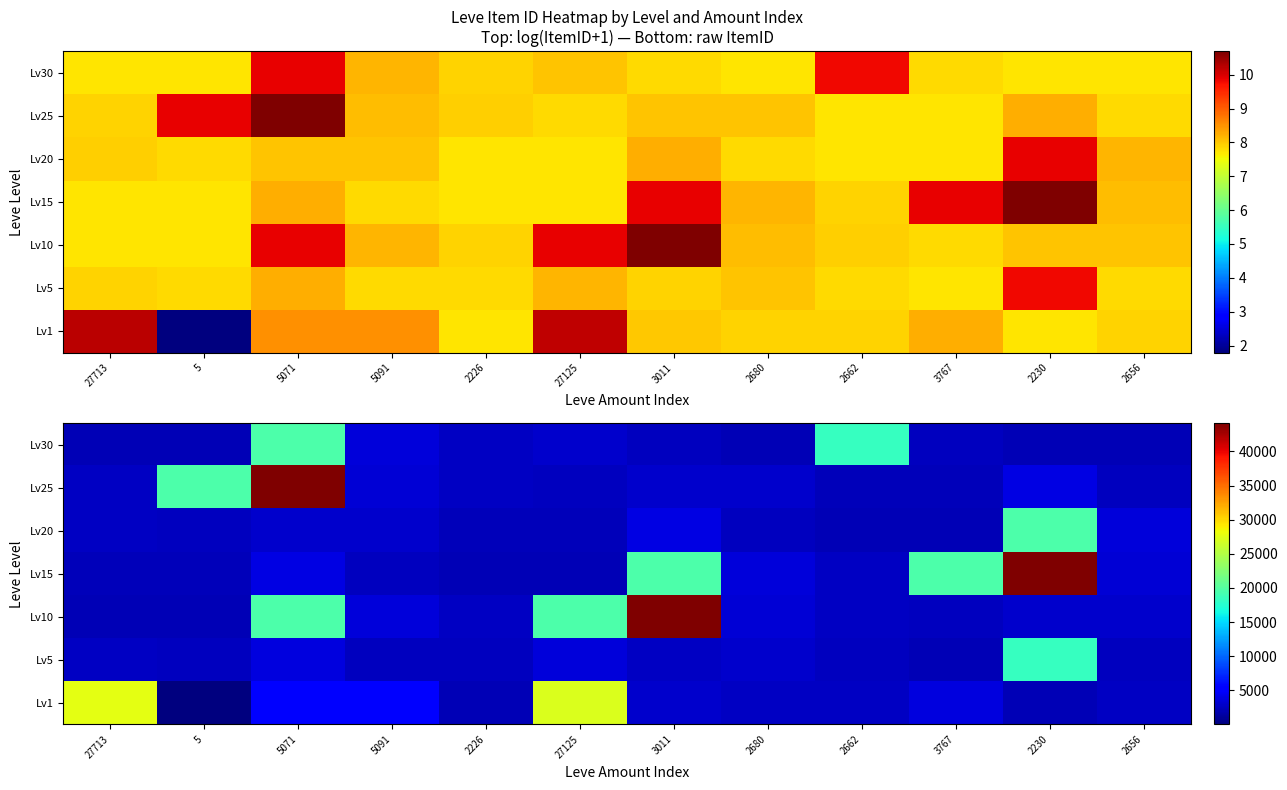

Is the value of Lv20 at 5091 greater than the value of Lv15 at 5091?

Yes